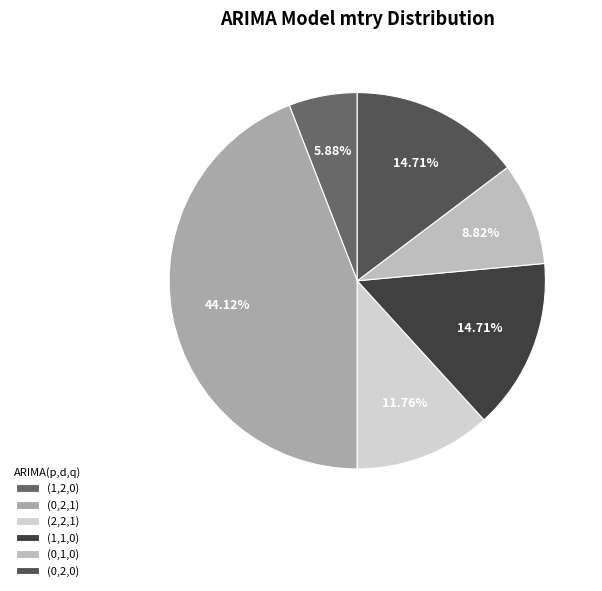

What percentage is the (0,1,0) slice, to the nearest percent?

9%